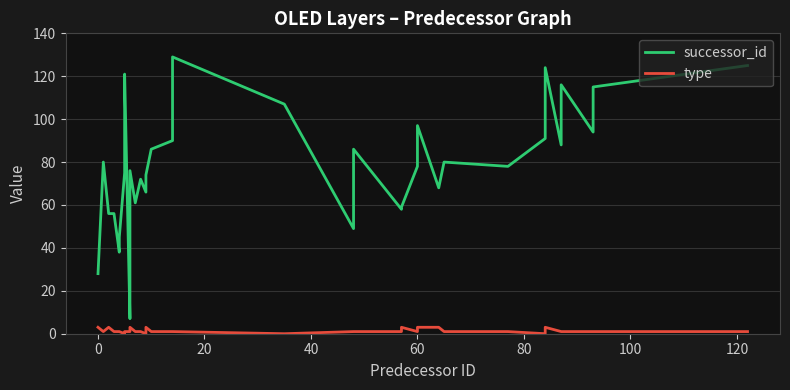

In type, how many points are lower than both neighbors (excluding endpoints)?

6